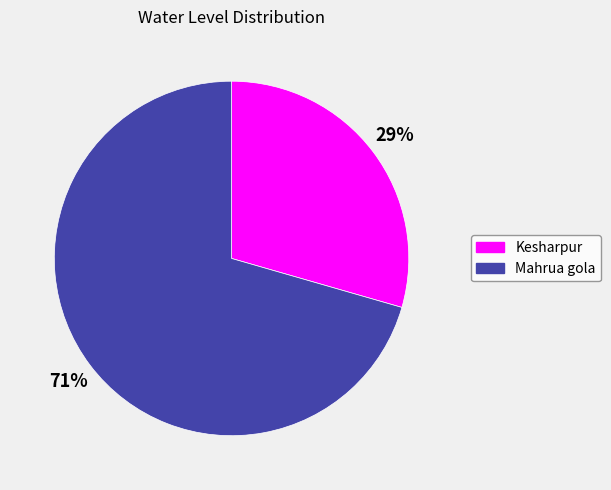

True or false: Mahrua gola accounts for 71% of the total.

True